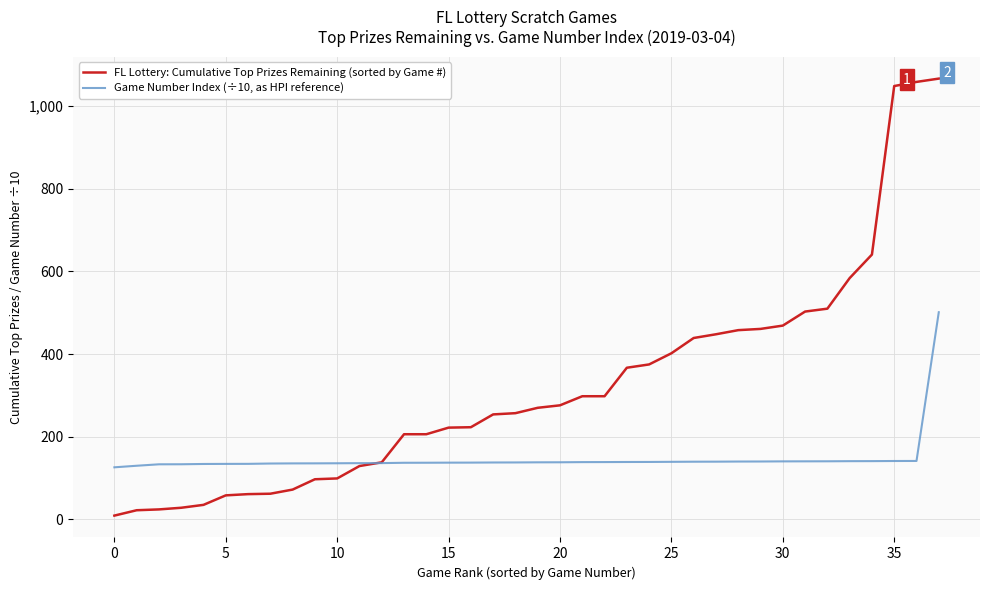

What is the maximum value for Game Number Index (÷10, as HPI reference)?

501.4